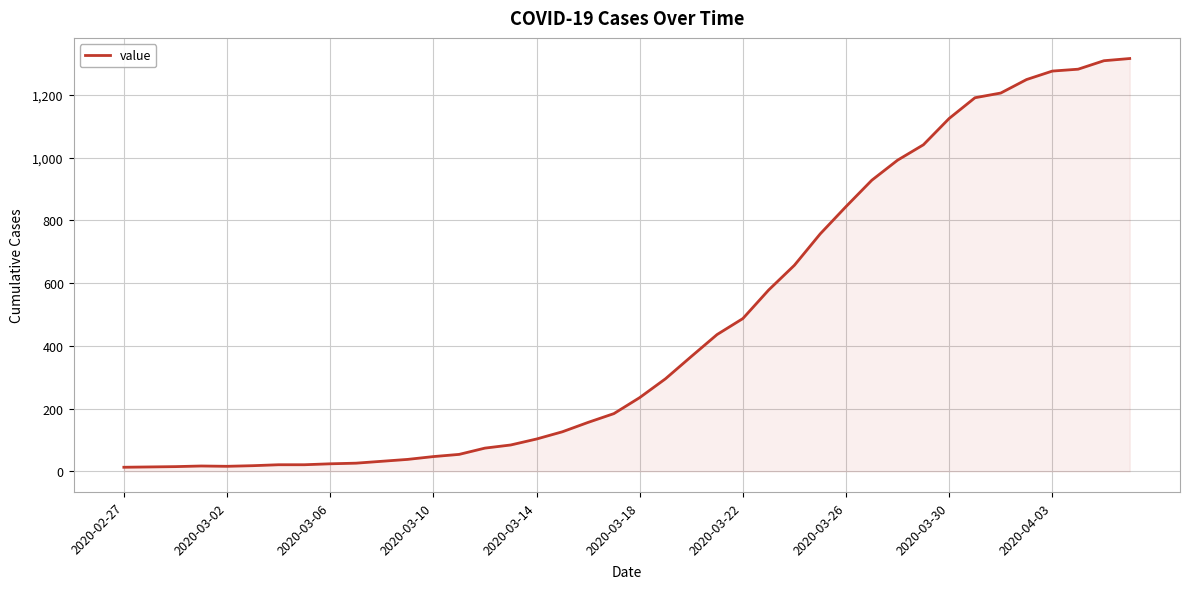

What is the difference between the maximum and minimum values?

1303